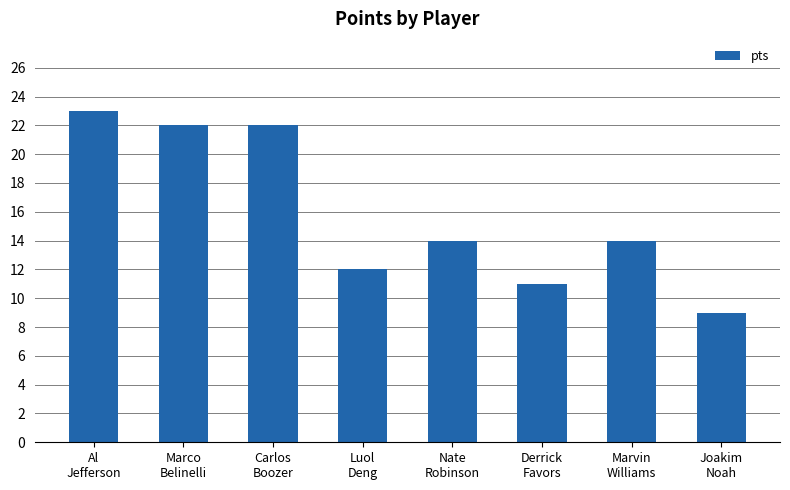

What is the maximum value shown in the chart?

23